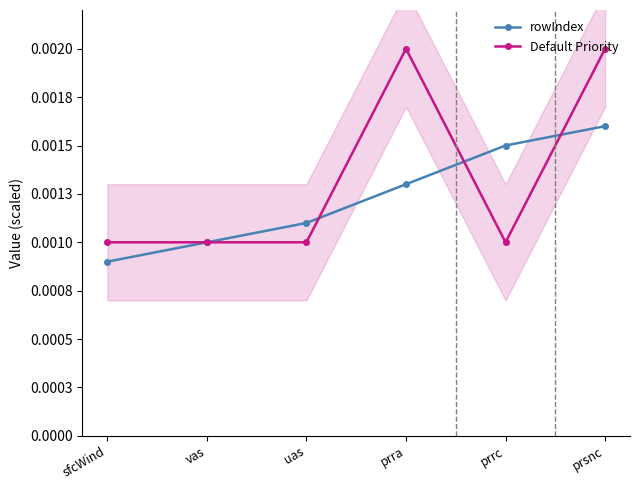

Which series has the largest total across all categories?

Default Priority